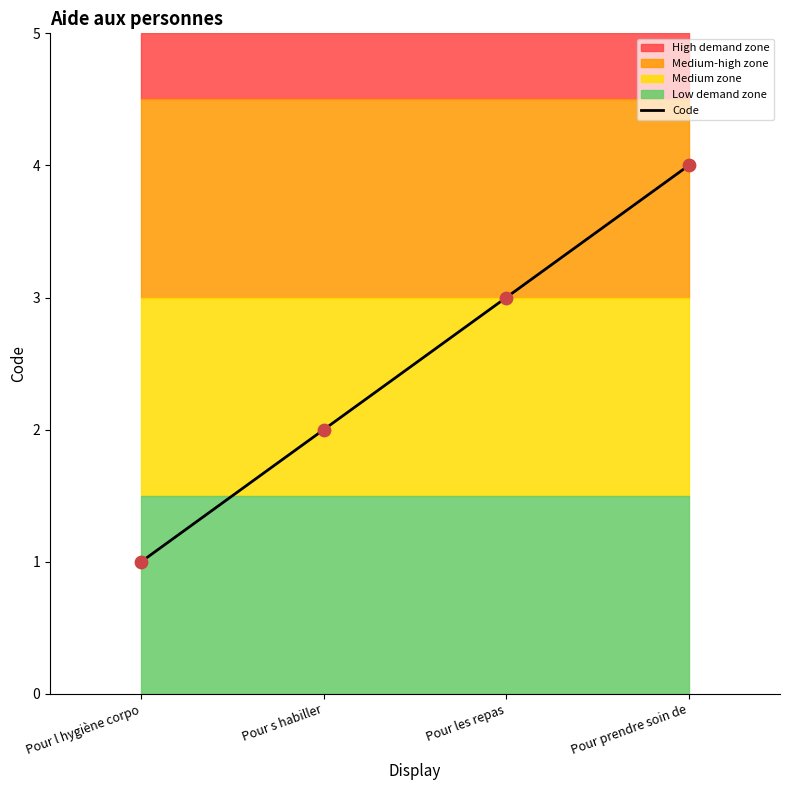

Approximately how many times larger is the value at Pour les repas compared to Pour s habiller?

1.5